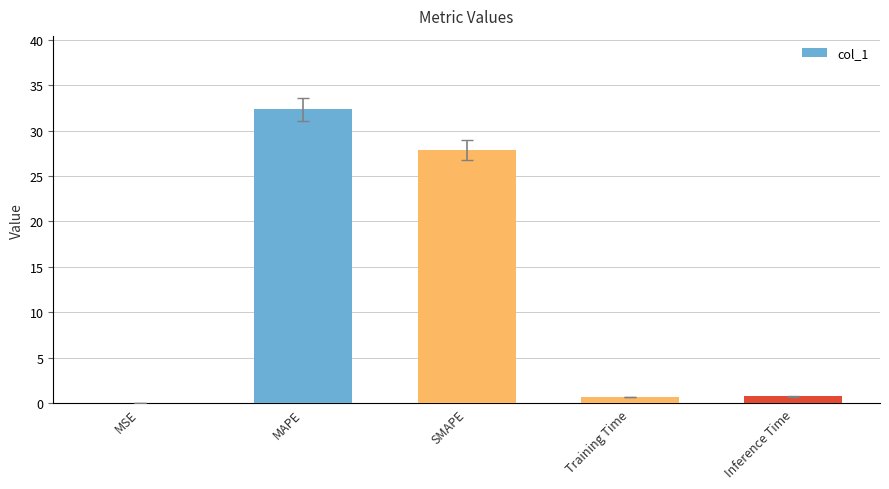

How many data points does each series have?

5